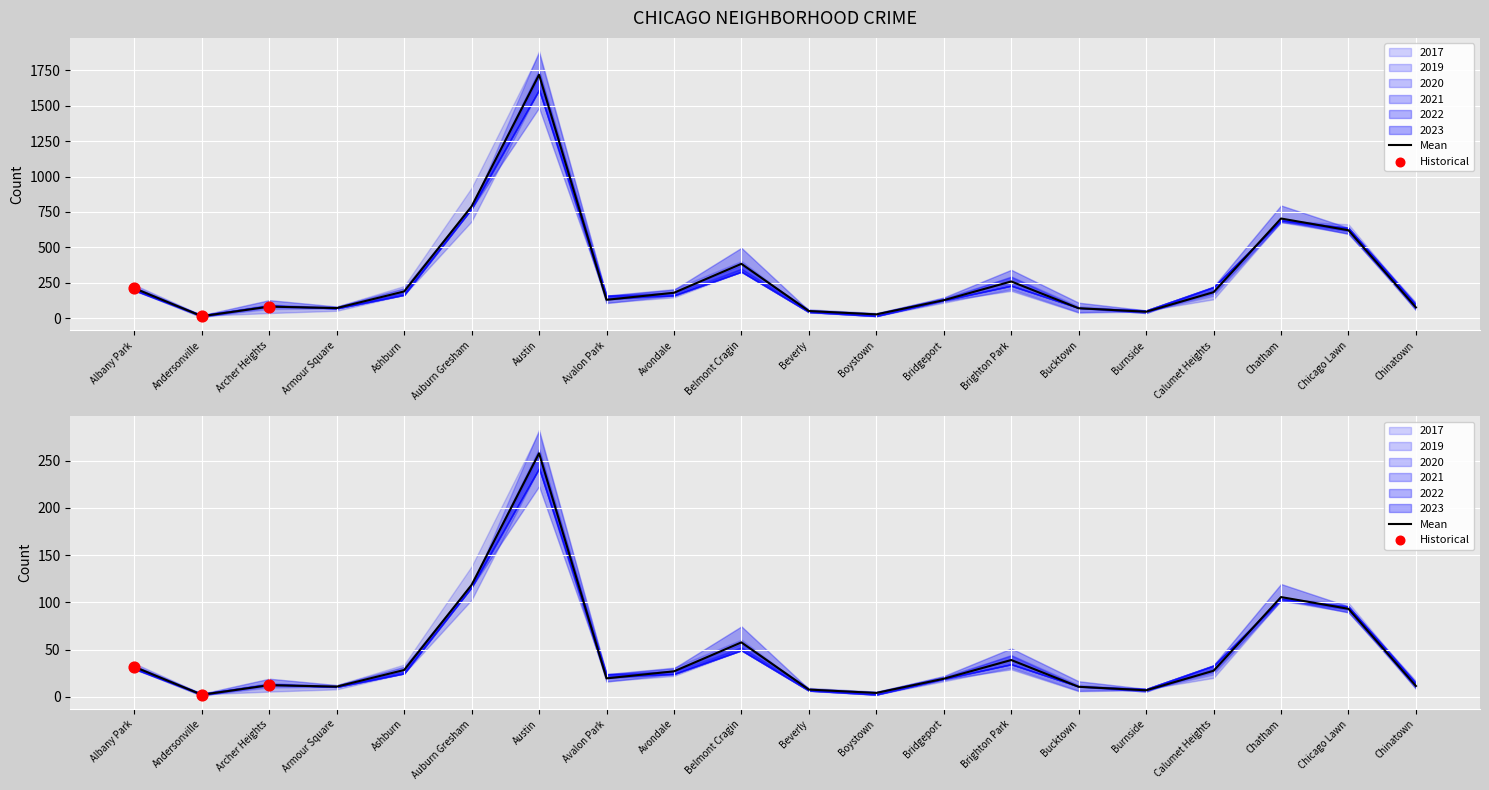

What is the total value across all series at Austin?

10307